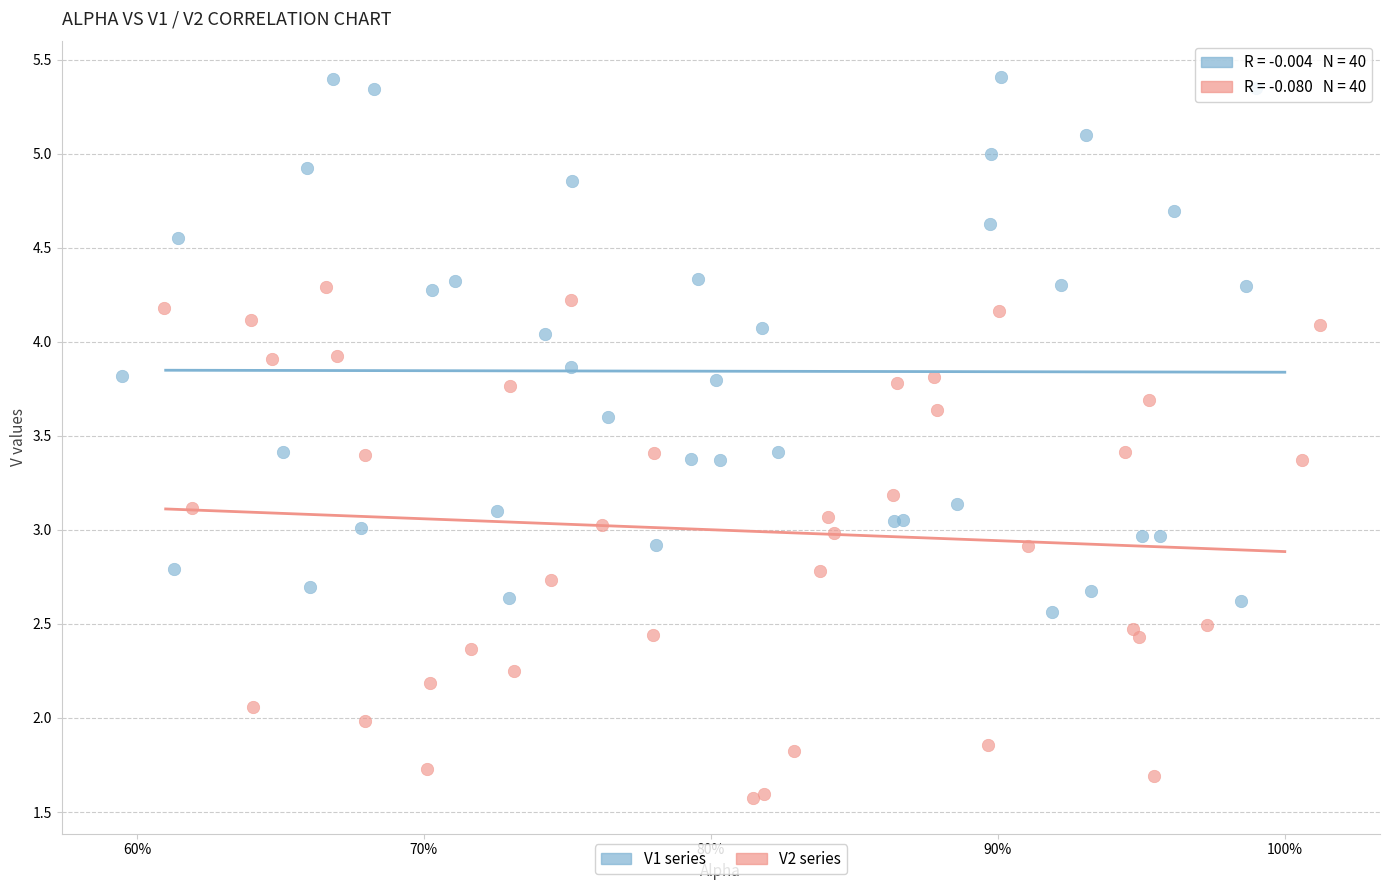

Which series has the widest spread of Y values?

V1 series